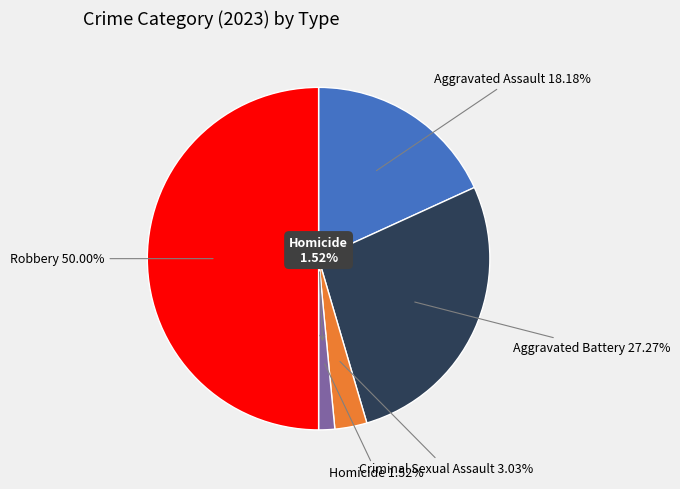

Does Criminal Sexual Assault account for over 50% of the chart?

No